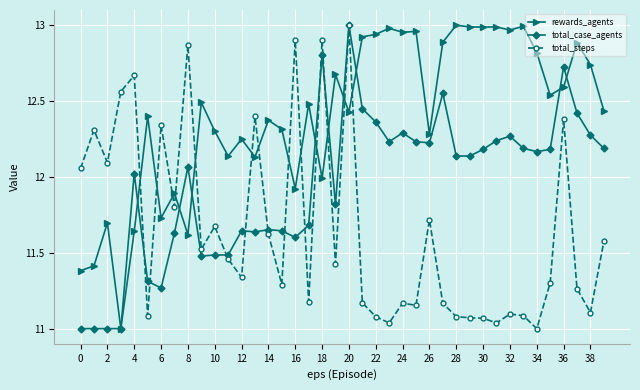

Rank the series by their average value, from lowest to highest.

total_steps, total_case_agents, rewards_agents